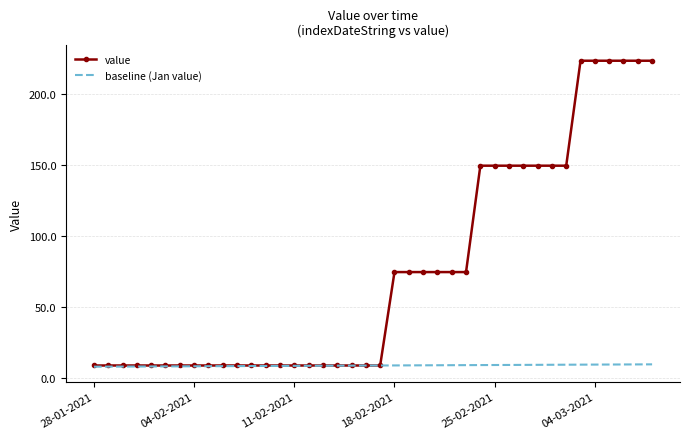

Rank the series by their average value, from highest to lowest.

value, baseline (Jan value)